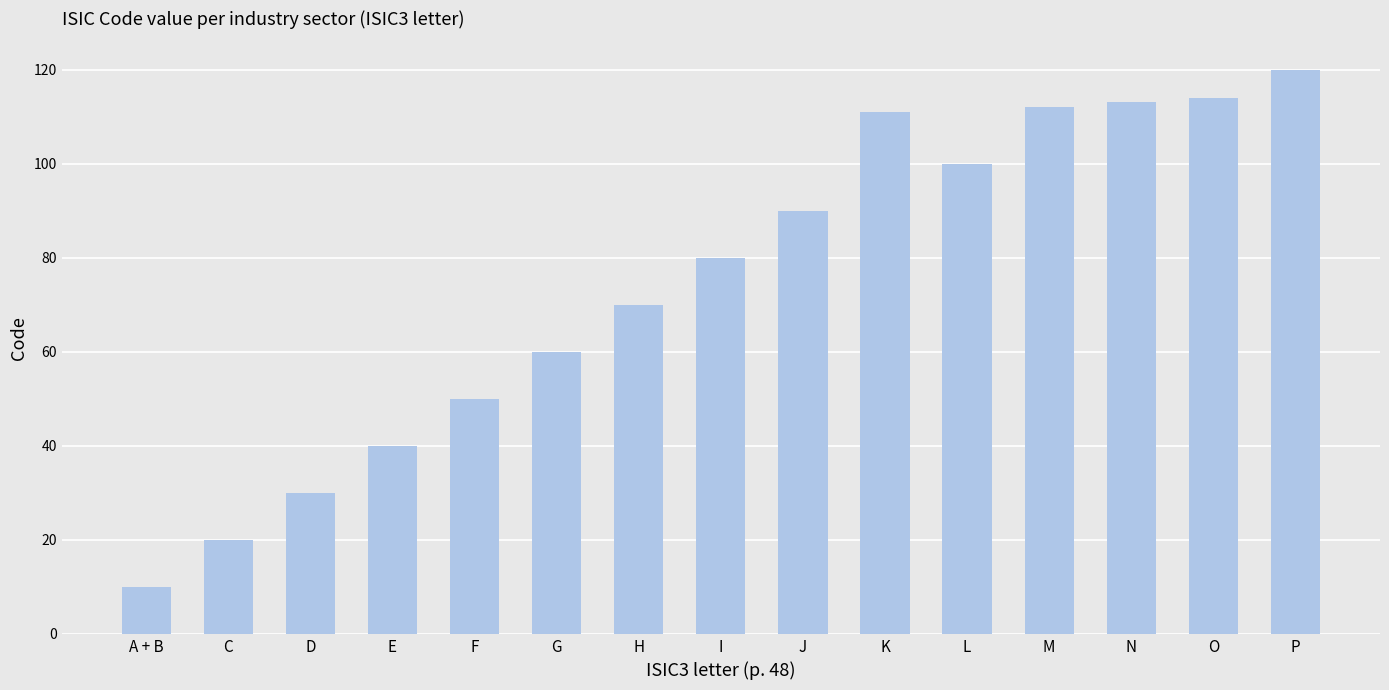

What is the greatest value displayed?

120